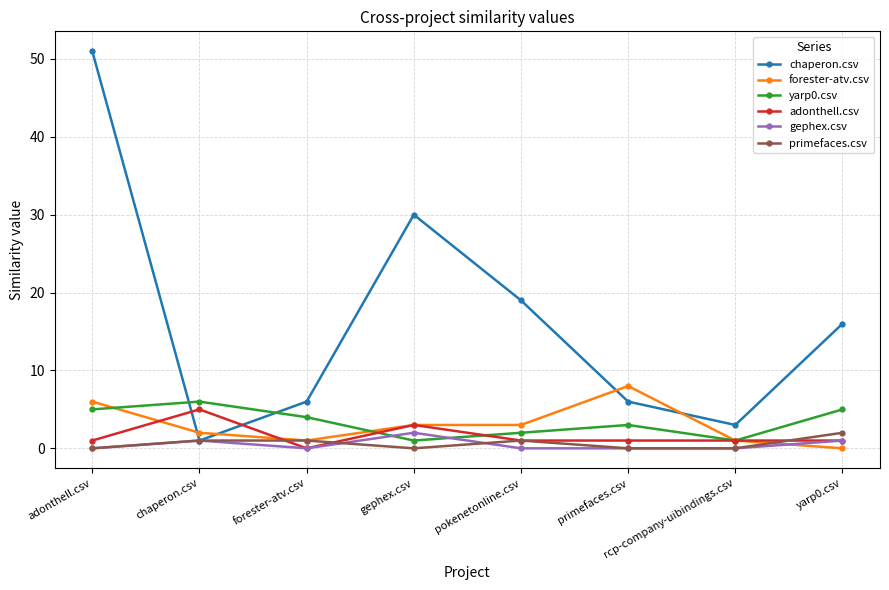

Reading left to right, list all the values displayed in this chart.

chaperon.csv: adonthell.csv=51	chaperon.csv=1	forester-atv.csv=6	gephex.csv=30	pokenetonline.csv=19	primefaces.csv=6	rcp-company-uibindings.csv=3	yarp0.csv=16
forester-atv.csv: adonthell.csv=6	chaperon.csv=2	forester-atv.csv=1	gephex.csv=3	pokenetonline.csv=3	primefaces.csv=8	rcp-company-uibindings.csv=1	yarp0.csv=0
yarp0.csv: adonthell.csv=5	chaperon.csv=6	forester-atv.csv=4	gephex.csv=1	pokenetonline.csv=2	primefaces.csv=3	rcp-company-uibindings.csv=1	yarp0.csv=5
adonthell.csv: adonthell.csv=1	chaperon.csv=5	forester-atv.csv=0	gephex.csv=3	pokenetonline.csv=1	primefaces.csv=1	rcp-company-uibindings.csv=1	yarp0.csv=1
gephex.csv: adonthell.csv=0	chaperon.csv=1	forester-atv.csv=0	gephex.csv=2	pokenetonline.csv=0	primefaces.csv=0	rcp-company-uibindings.csv=0	yarp0.csv=1
primefaces.csv: adonthell.csv=0	chaperon.csv=1	forester-atv.csv=1	gephex.csv=0	pokenetonline.csv=1	primefaces.csv=0	rcp-company-uibindings.csv=0	yarp0.csv=2